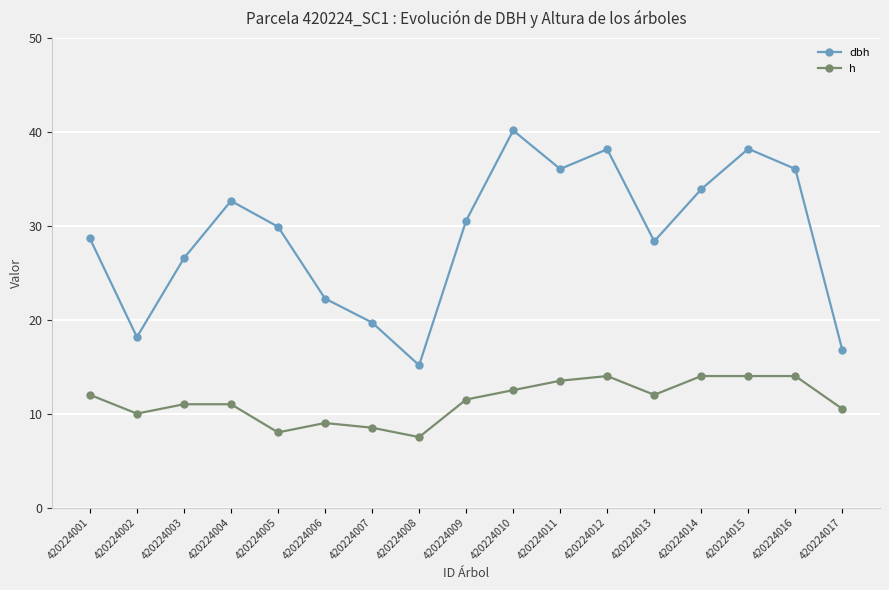

List the series in order of their overall mean, highest first.

dbh, h